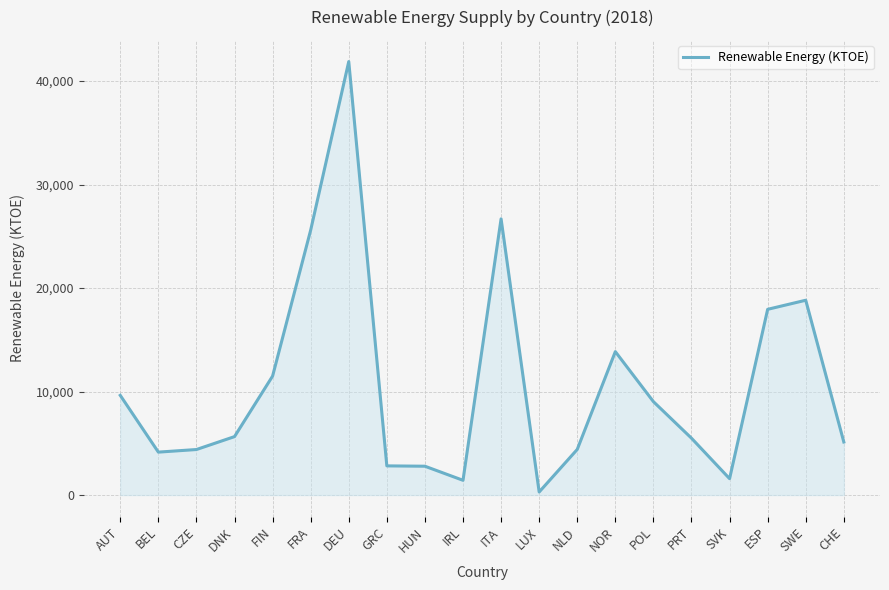

What is the maximum value shown in the chart?

41885.0